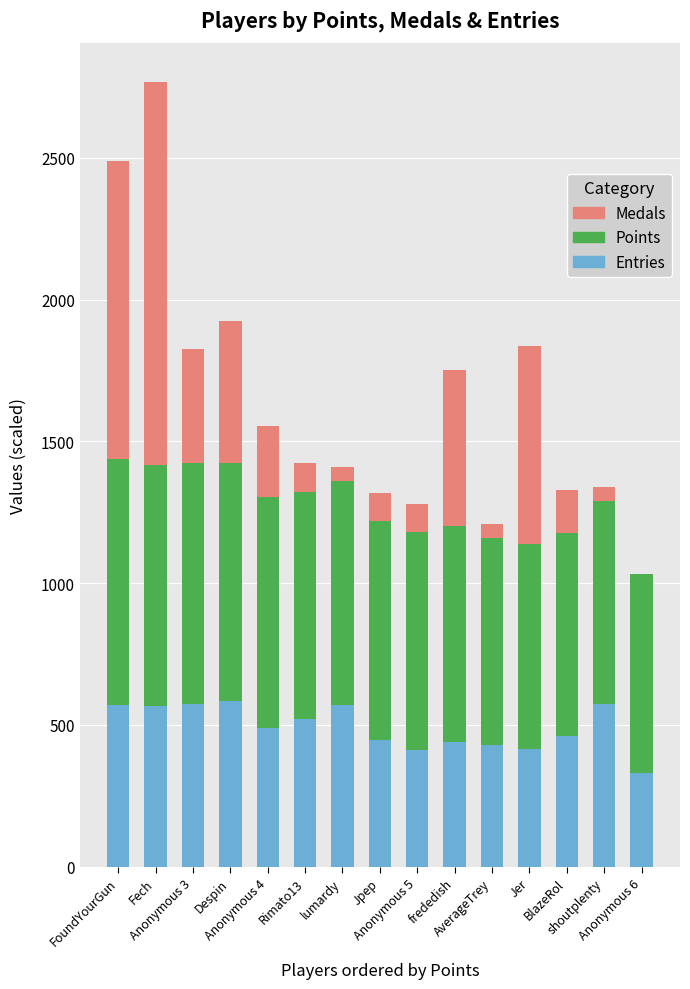

What are all the series names shown in the legend?

Medals, Points, Entries